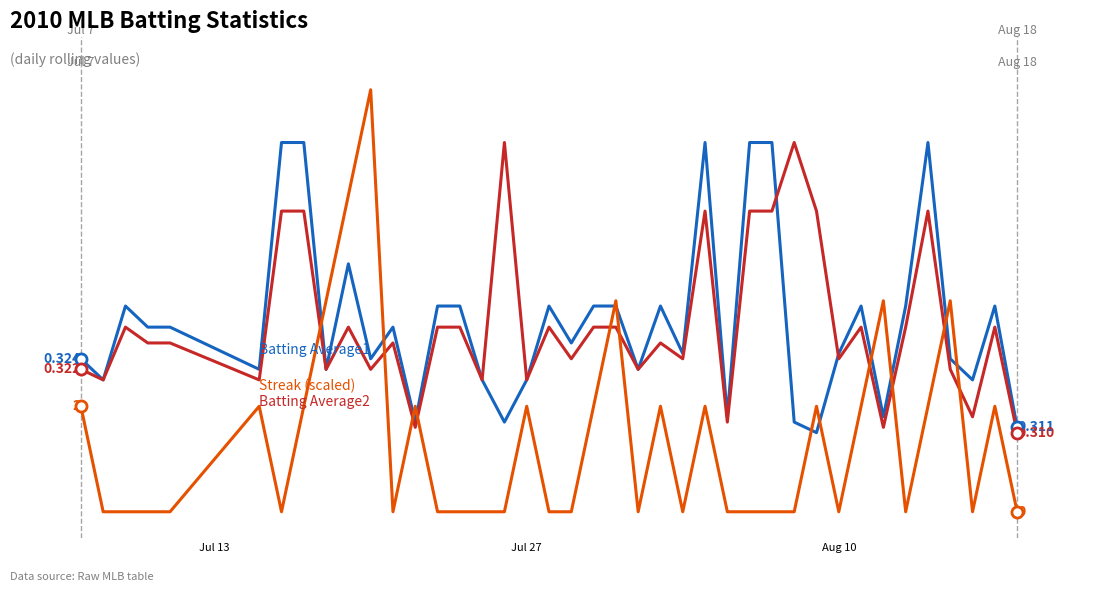

Does the chart have visible grid lines?

No